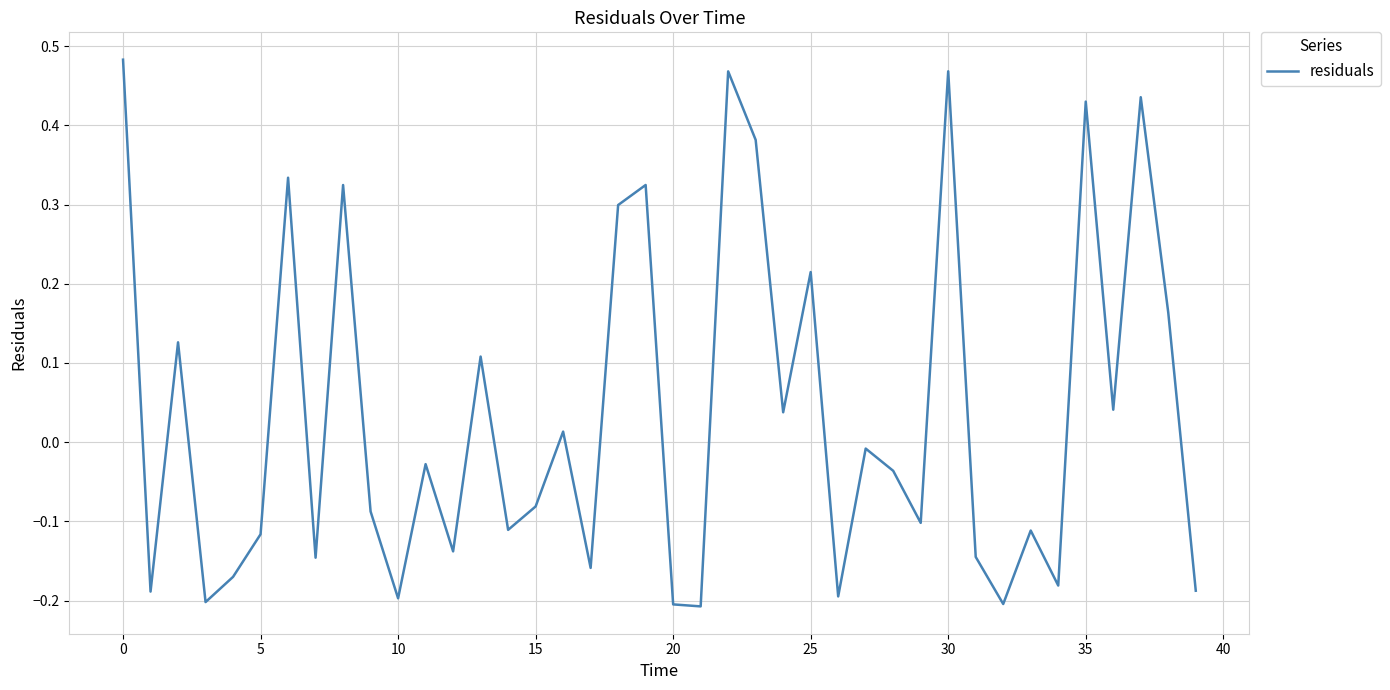

What is the difference between the maximum and minimum values?

0.7